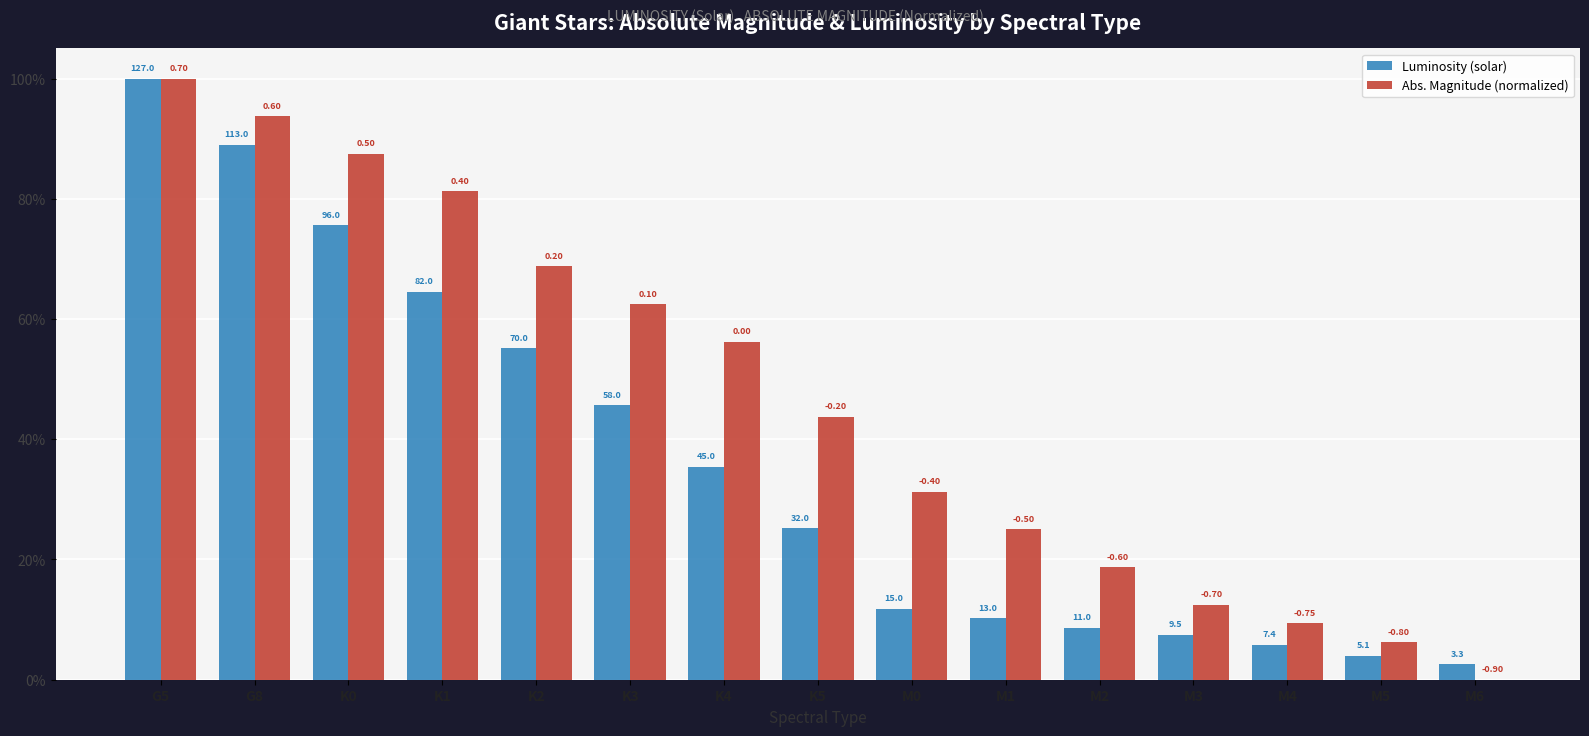

How many groups of bars are there?

15